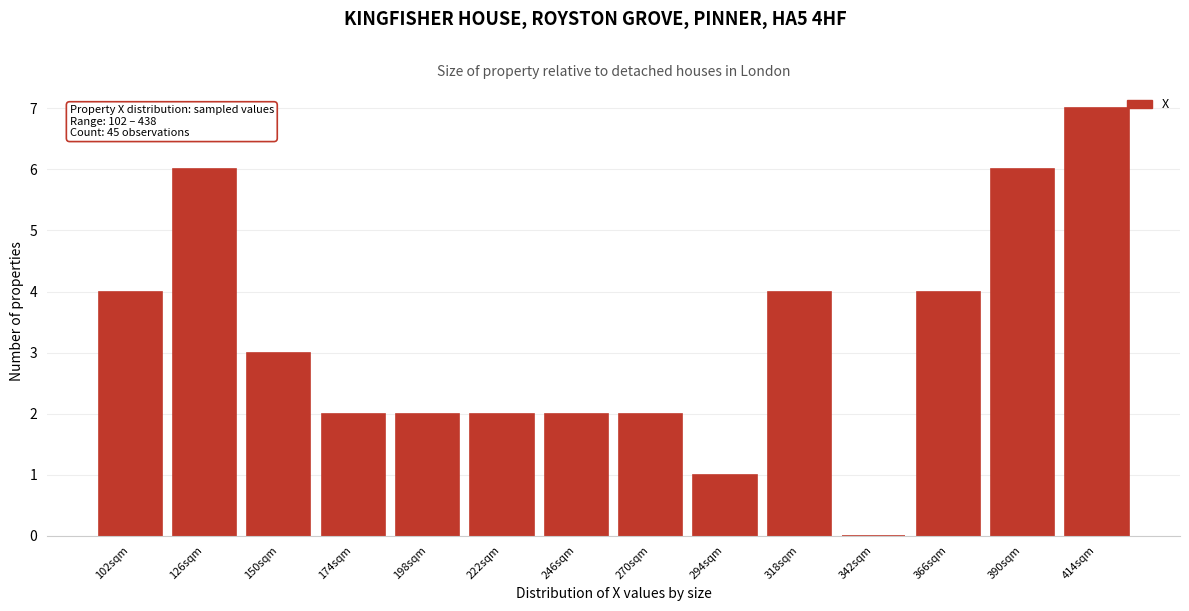

Reading right to left, list all the values displayed in this chart.

414sqm=7	390sqm=6	366sqm=4	342sqm=0	318sqm=4	294sqm=1	270sqm=2	246sqm=2	222sqm=2	198sqm=2	174sqm=2	150sqm=3	126sqm=6	102sqm=4